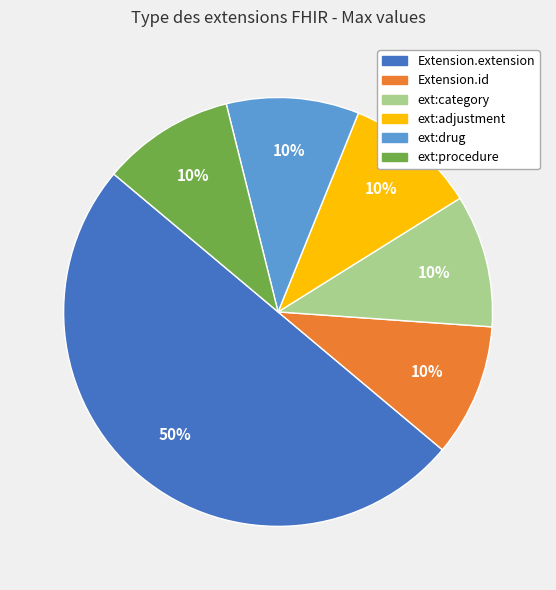

To the nearest percent, what is the difference between the largest and smallest slice percentages?

40%